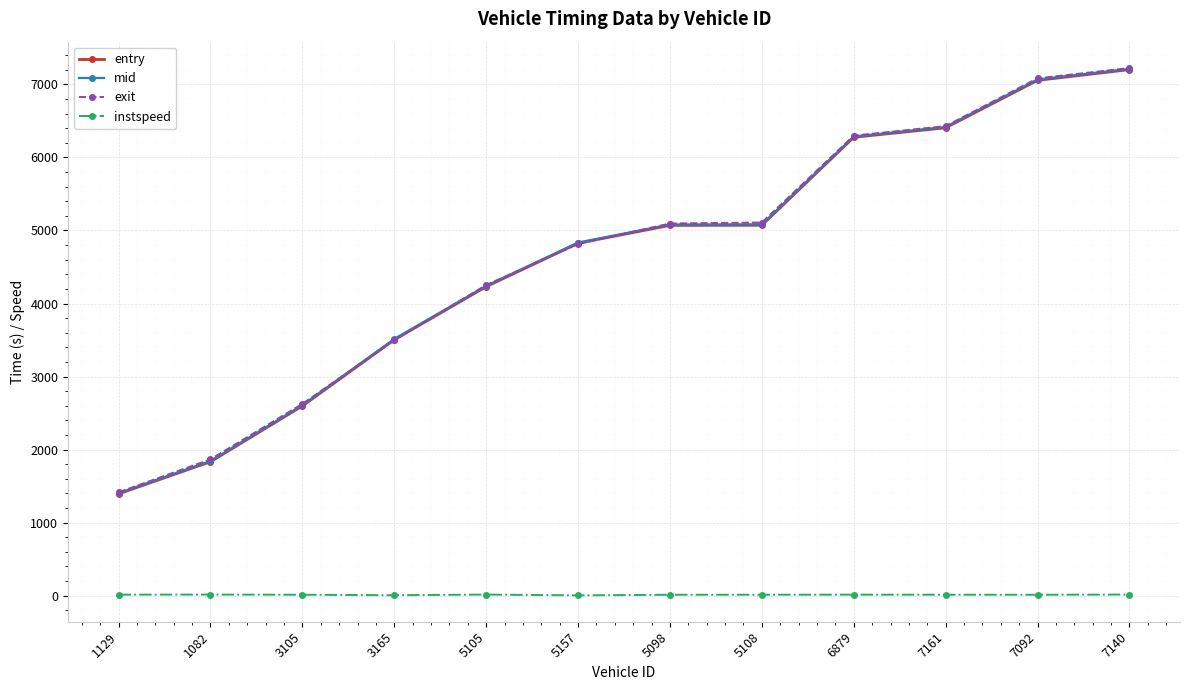

How many data points in instspeed are above 11?

10